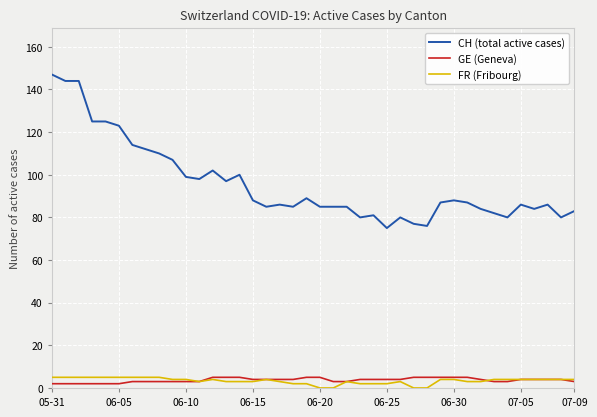

What is the maximum value for GE (Geneva)?

5